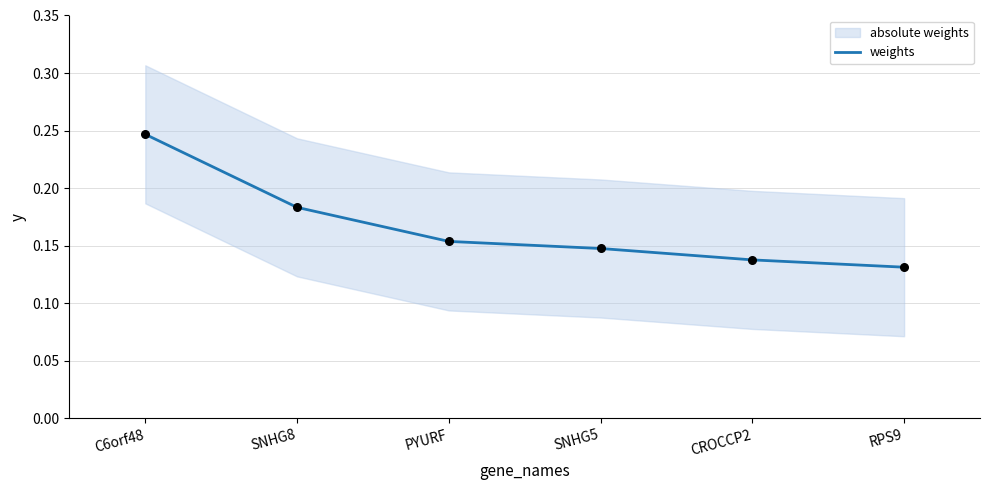

What is the change in value from C6orf48 to SNHG8?

-0.1